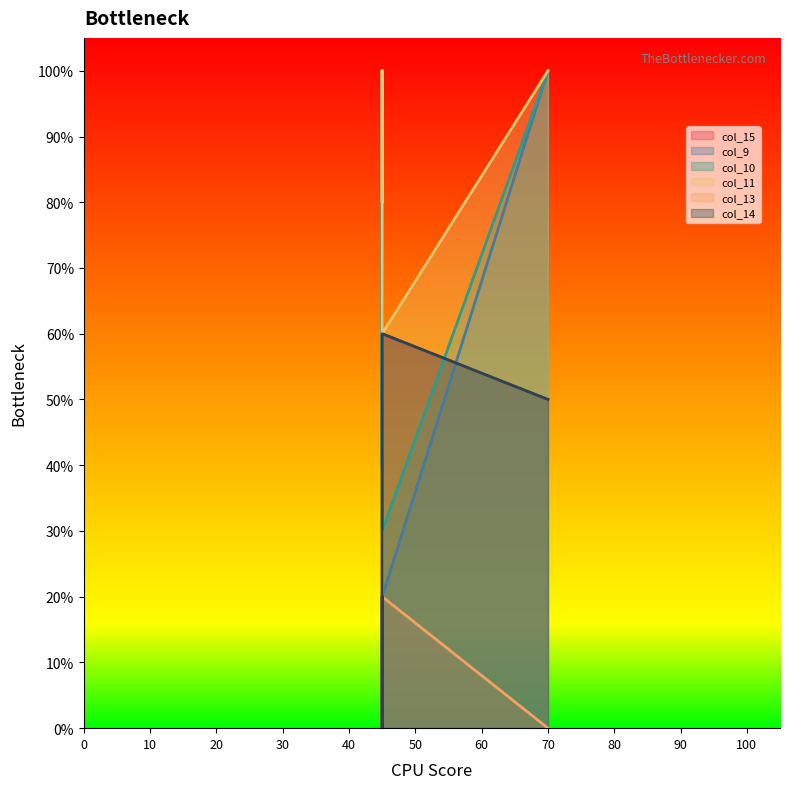

What are all the series names shown in the legend?

col_15, col_9, col_10, col_11, col_13, col_14